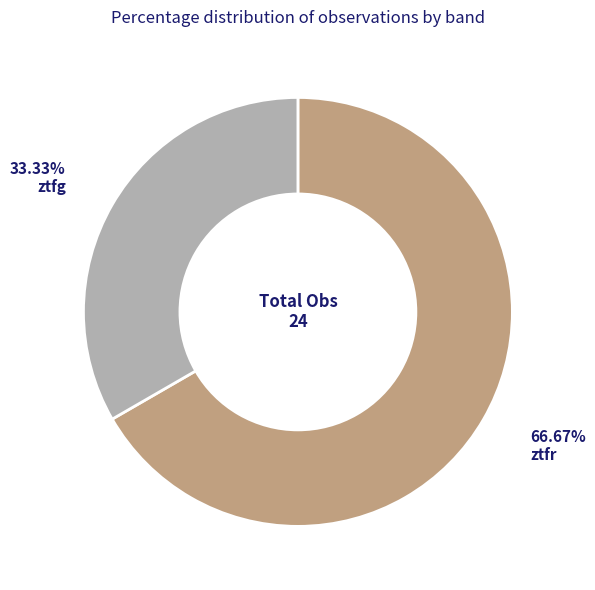

Does ztfr account for over 50% of the chart?

Yes